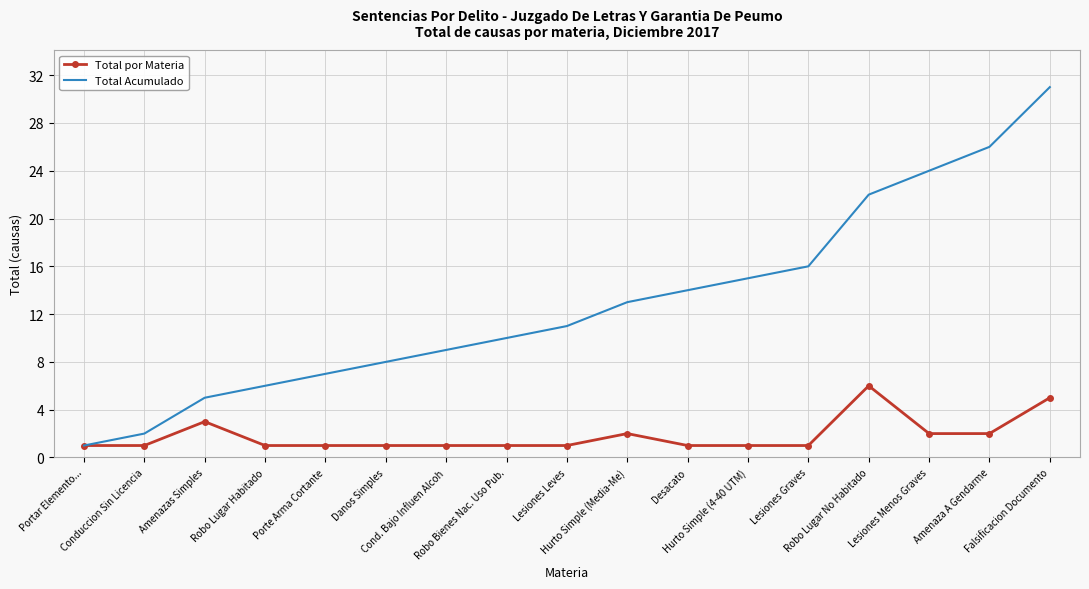

Reading left to right, list all the values displayed in this chart.

Total por Materia: Portar Elemento...=1	Conduccion Sin Licencia=1	Amenazas Simples=3	Robo Lugar Habitado=1	Porte Arma Cortante=1	Danos Simples=1	Cond. Bajo Influen Alcoh=1	Robo Bienes Nac. Uso Pub.=1	Lesiones Leves=1	Hurto Simple (Media-Me)=2	Desacato=1	Hurto Simple (4-40 UTM)=1	Lesiones Graves=1	Robo Lugar No Habitado=6	Lesiones Menos Graves=2	Amenaza A Gendarme=2	Falsificacion Documento=5
Total Acumulado: Portar Elemento...=1	Conduccion Sin Licencia=2	Amenazas Simples=5	Robo Lugar Habitado=6	Porte Arma Cortante=7	Danos Simples=8	Cond. Bajo Influen Alcoh=9	Robo Bienes Nac. Uso Pub.=10	Lesiones Leves=11	Hurto Simple (Media-Me)=13	Desacato=14	Hurto Simple (4-40 UTM)=15	Lesiones Graves=16	Robo Lugar No Habitado=22	Lesiones Menos Graves=24	Amenaza A Gendarme=26	Falsificacion Documento=31